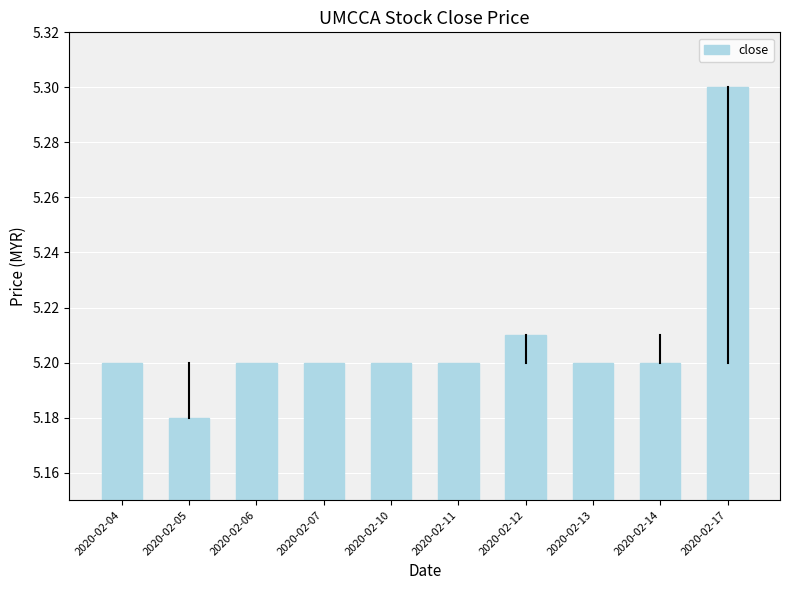

At which category does the chart reach its minimum across all series?

2020-02-05